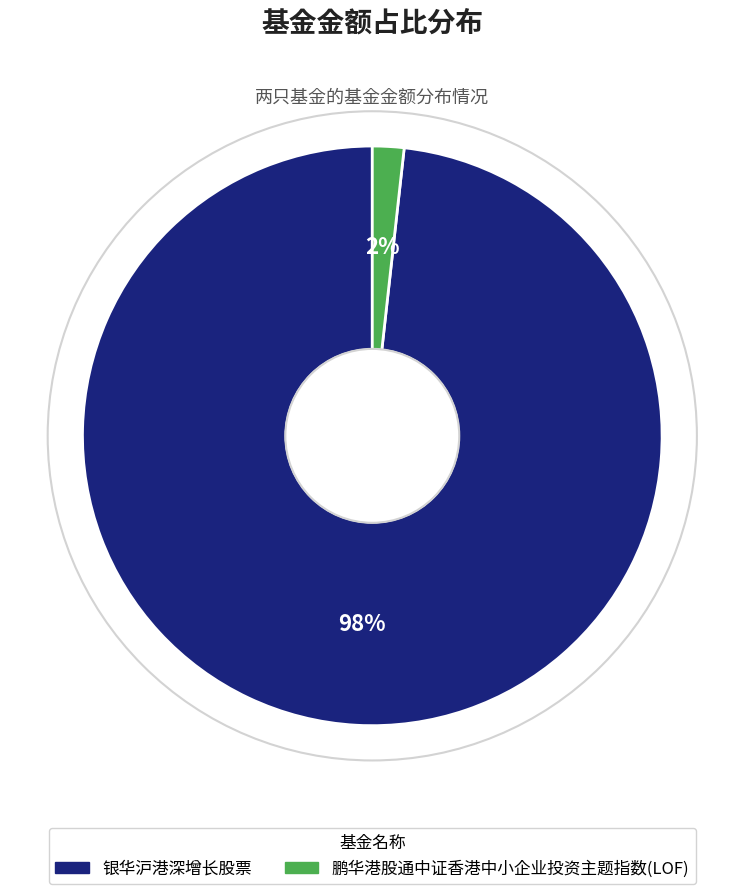

What is the majority slice?

银华沪港深增长股票